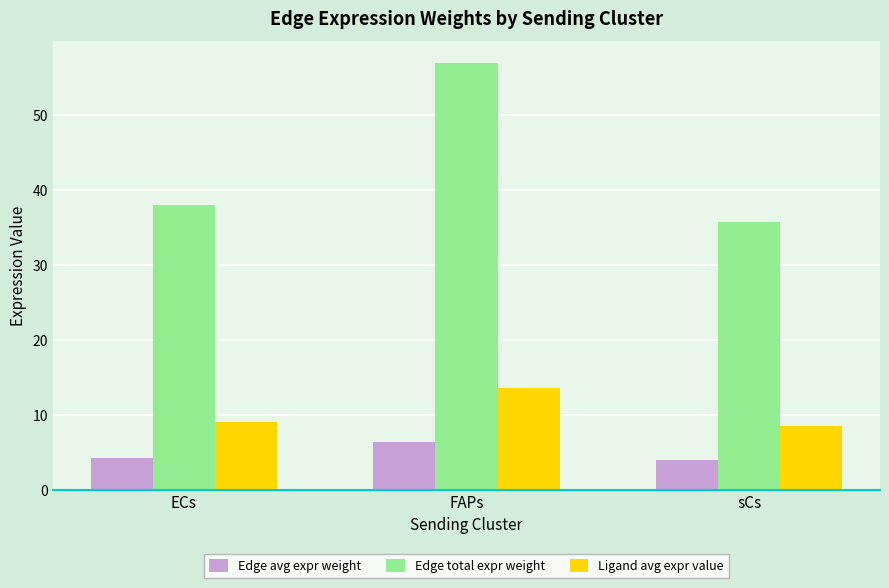

What is the value of the Ligand avg expr value bar at the 1st from the left?

9.1